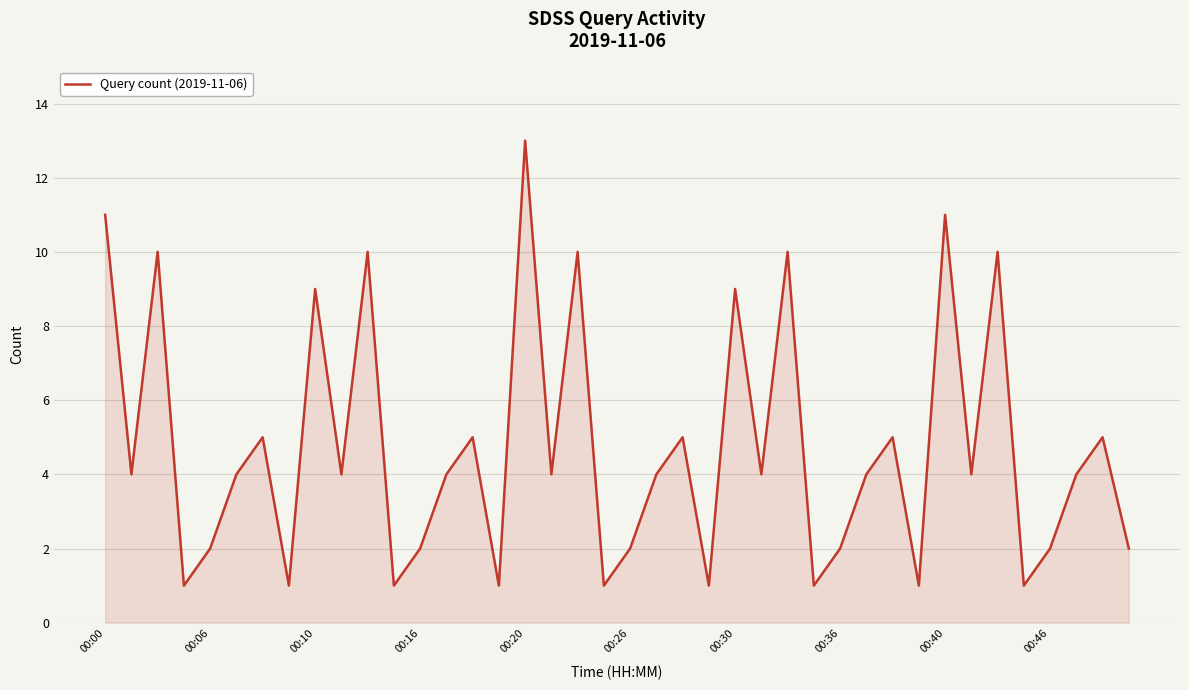

What is the difference between the maximum and minimum values?

12